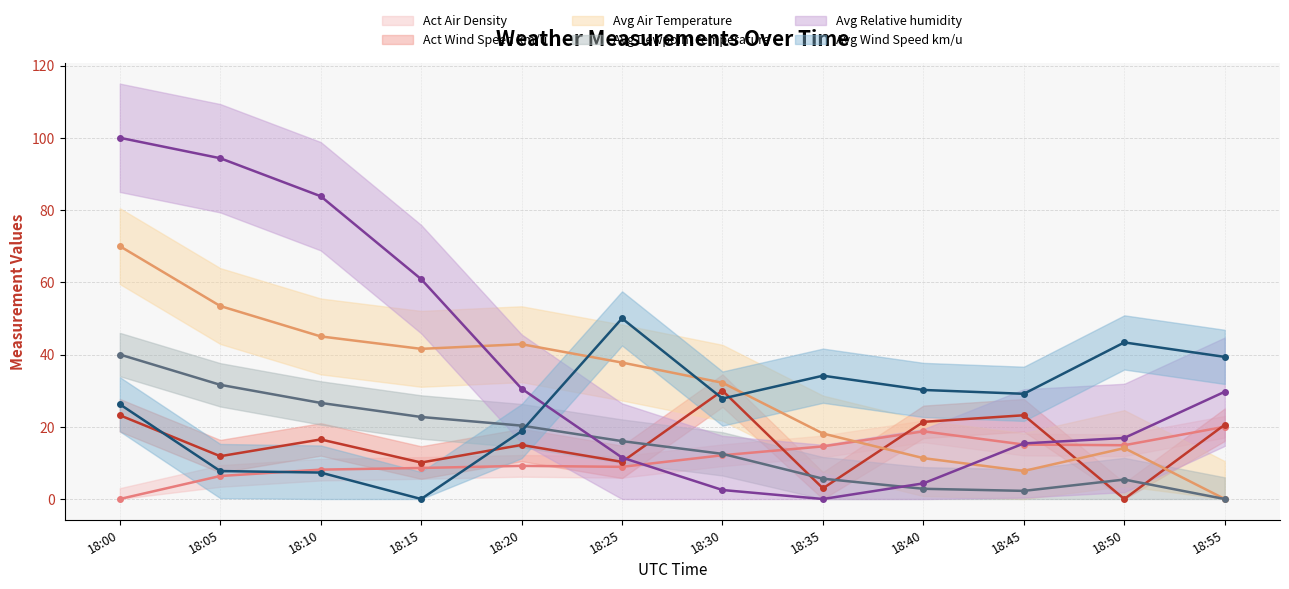

How many values in the Avg Dewpoint temperature series exceed 16?

6